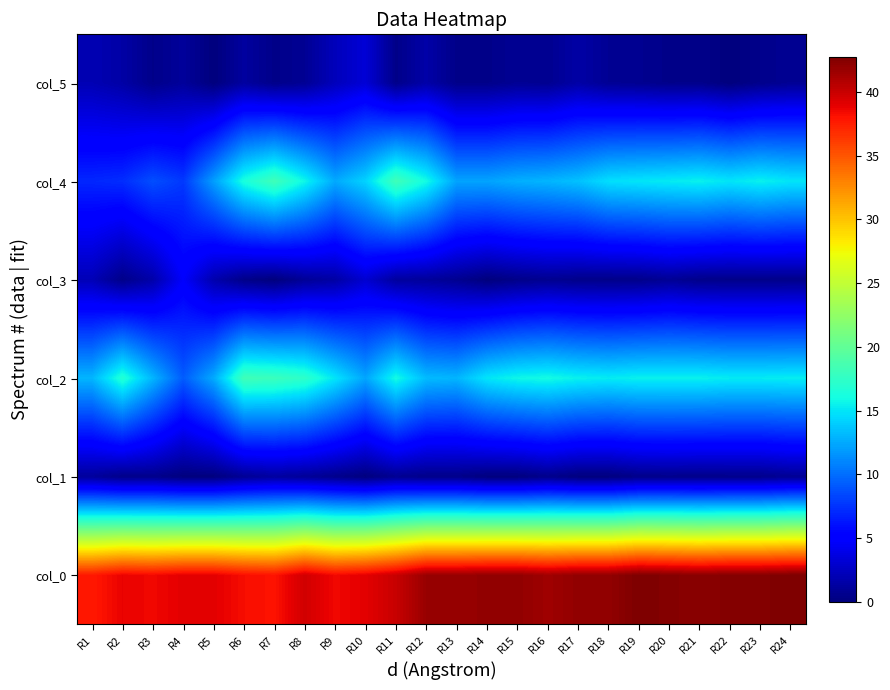

Reading right to left, extract all data points from this chart.

col_0: R24=42.8	R23=42.5	R22=42.5	R21=42.2	R20=42.5	R19=42.8	R18=42.0	R17=42.0	R16=41.5	R15=42.0	R14=42.0	R13=41.8	R12=41.8	R11=40.0	R10=39.0	R9=38.5	R8=39.7	R7=38.0	R6=38.2	R5=39.0	R4=39.0	R3=38.5	R2=38.8	R1=37.8
col_1: R24=0.8	R23=0.5	R22=0.5	R21=0.4	R20=0.5	R19=0.4	R18=0.0	R17=0.0	R16=0.5	R15=0.0	R14=0.0	R13=0.4	R12=0.4	R11=0.7	R10=0.0	R9=0.5	R8=0.9	R7=1.2	R6=0.8	R5=0.0	R4=0.0	R3=0.5	R2=0.4	R1=1.1
col_2: R24=15.3	R23=15.2	R22=15.2	R21=15.5	R20=15.5	R19=15.5	R18=15.2	R17=15.5	R16=16.0	R15=15.8	R14=15.0	R13=13.0	R12=13.2	R11=16.0	R10=12.3	R9=15.0	R8=17.3	R7=18.0	R6=18.2	R5=12.5	R4=9.2	R3=13.0	R2=16.8	R1=13.0
col_3: R24=0.5	R23=0.4	R22=0.4	R21=0.5	R20=0.9	R19=0.5	R18=0.4	R17=0.5	R16=0.7	R15=0.4	R14=0.0	R13=0.7	R12=1.1	R11=1.2	R10=3.1	R9=1.4	R8=0.9	R7=0.0	R6=0.4	R5=1.8	R4=4.8	R3=1.6	R2=0.4	R1=2.1
col_4: R24=15.0	R23=15.5	R22=15.0	R21=15.5	R20=15.2	R19=15.0	R18=14.8	R17=13.5	R16=13.0	R15=12.8	R14=12.2	R13=12.2	R12=16.0	R11=18.2	R10=14.2	R9=12.5	R8=15.8	R7=18.2	R6=16.3	R5=12.0	R4=7.8	R3=8.7	R2=7.2	R1=7.0
col_5: R24=0.8	R23=0.5	R22=0.0	R21=0.5	R20=0.4	R19=0.7	R18=0.8	R17=1.5	R16=0.7	R15=0.8	R14=0.4	R13=0.4	R12=1.6	R11=0.4	R10=3.3	R9=2.3	R8=0.8	R7=0.4	R6=1.2	R5=0.0	R4=1.1	R3=0.5	R2=1.5	R1=2.0